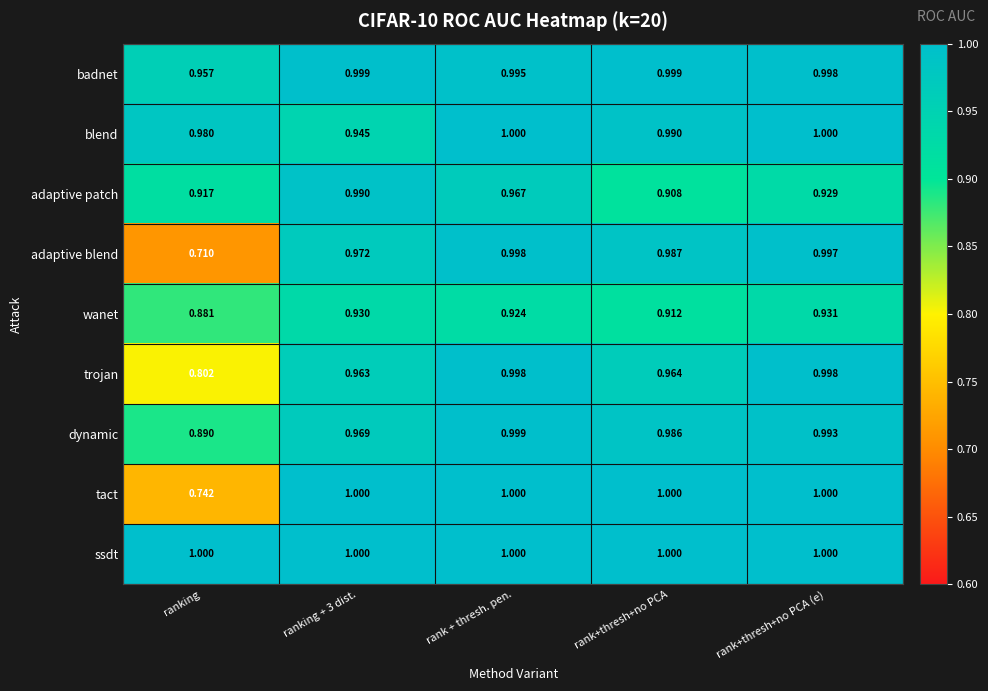

How many series are shown in this chart?

9